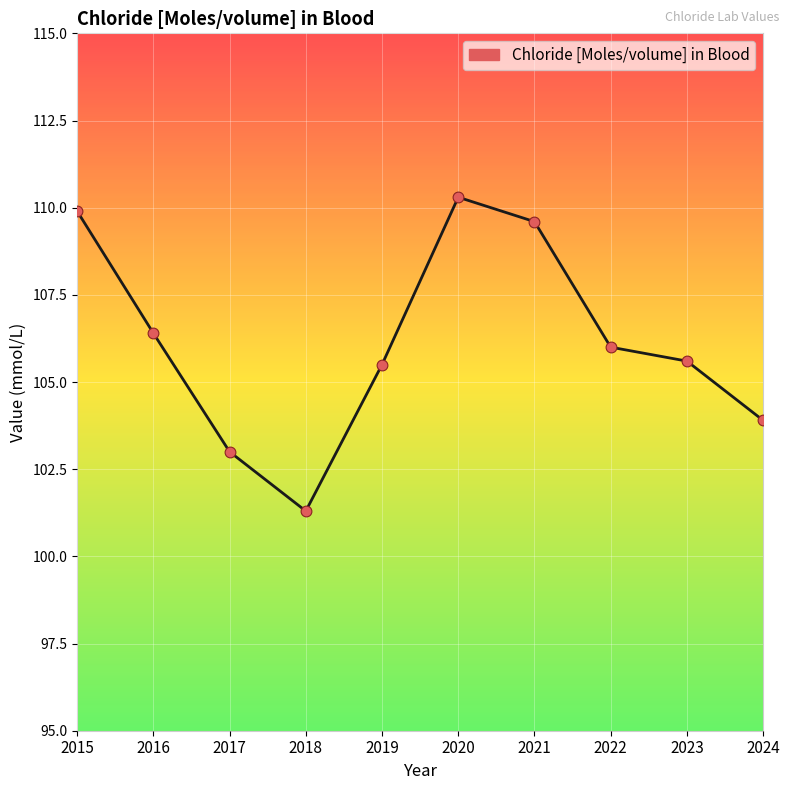

What is the change in value from 2015 to 2016?

-3.5